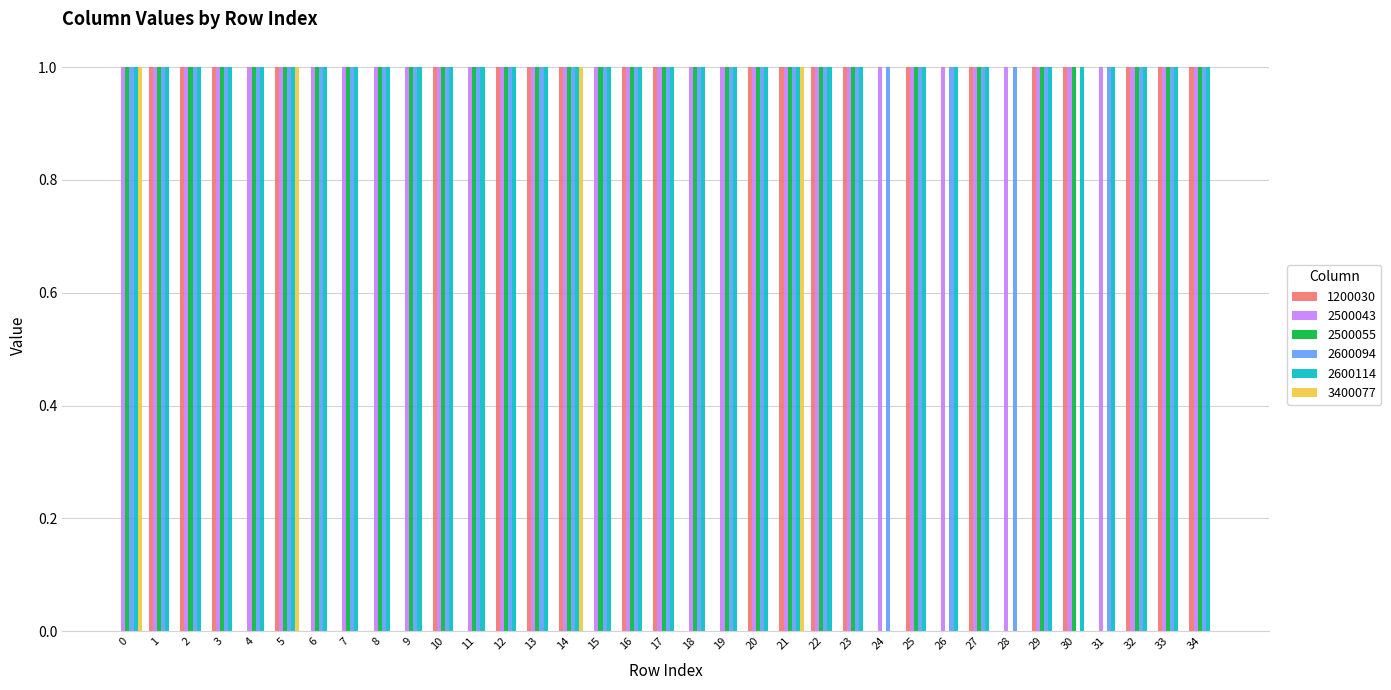

What is the sum of all 1200030 values?

21